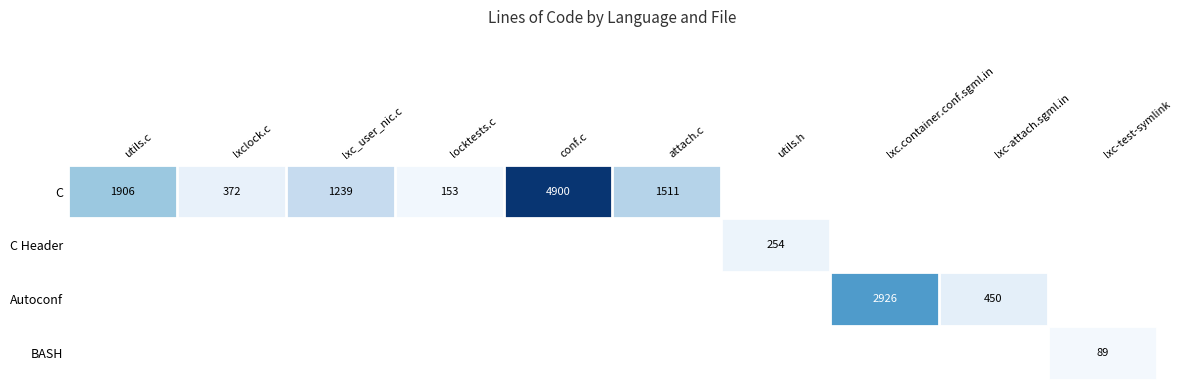

True or false: C has a value of 163 at lxclock.c.

False